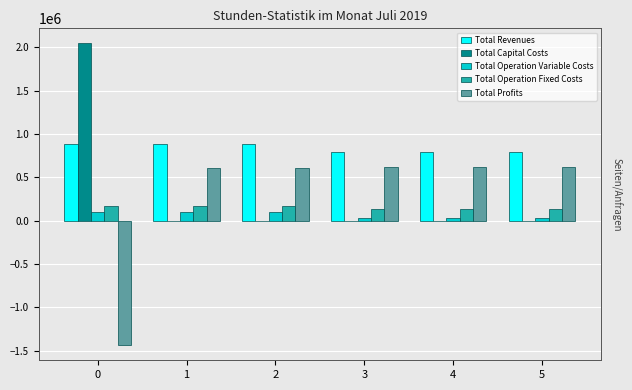

The Total Capital Costs series shows 0.0 at 2. True or false?

True